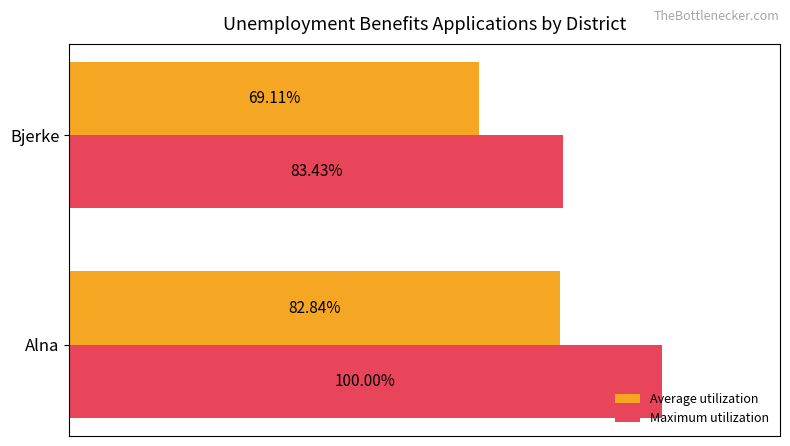

Is the value of Maximum utilization at Bjerke greater than the value of Average utilization at Alna?

Yes